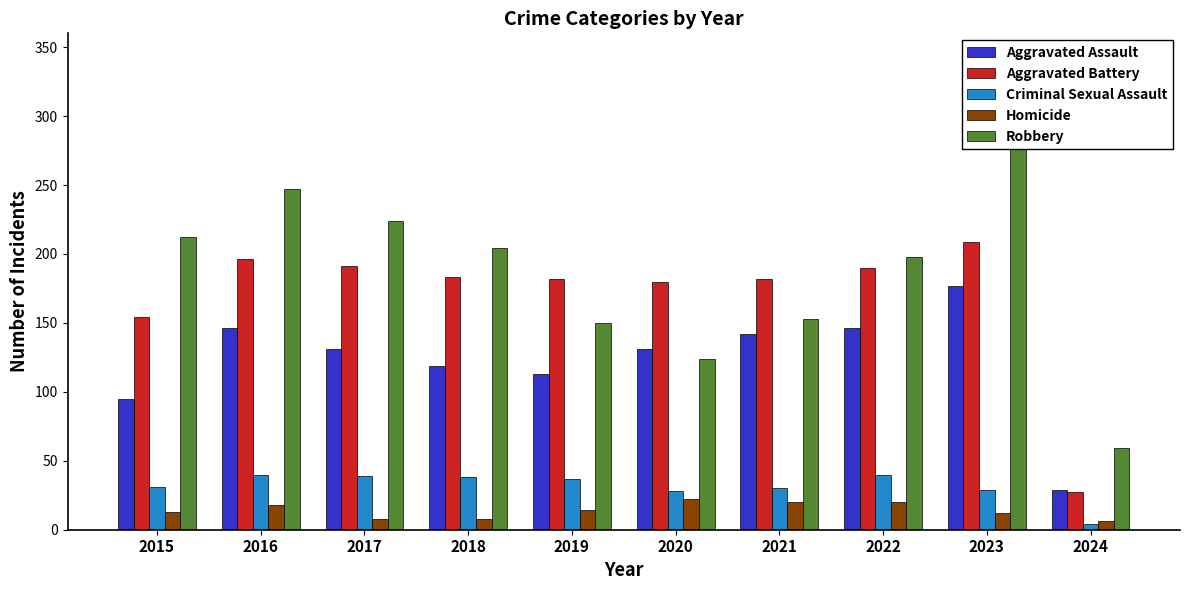

Which category has the lowest value in the Homicide series?

2024